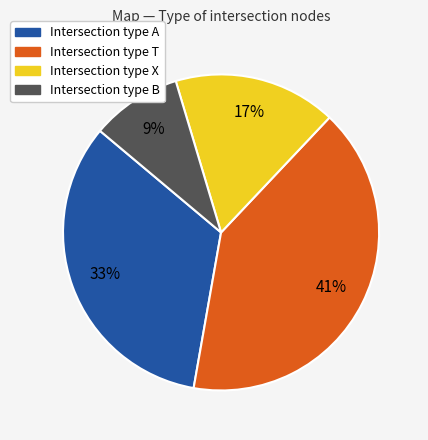

How many segments does this pie chart have?

4